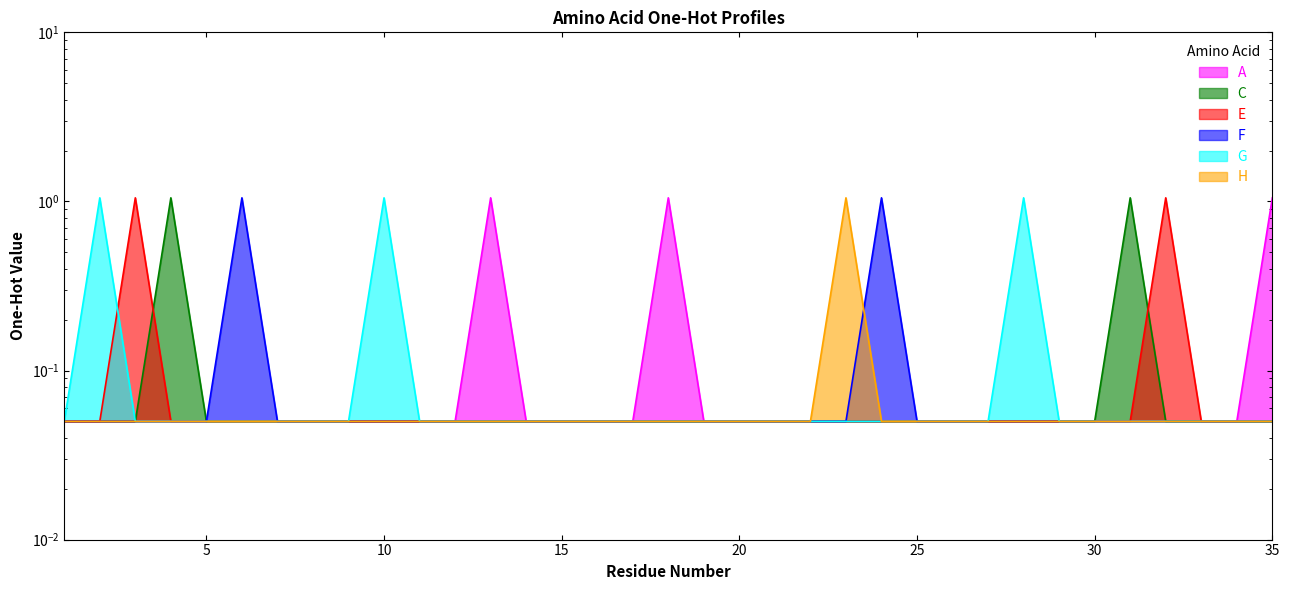

Which label corresponds to the largest value in the chart?

13